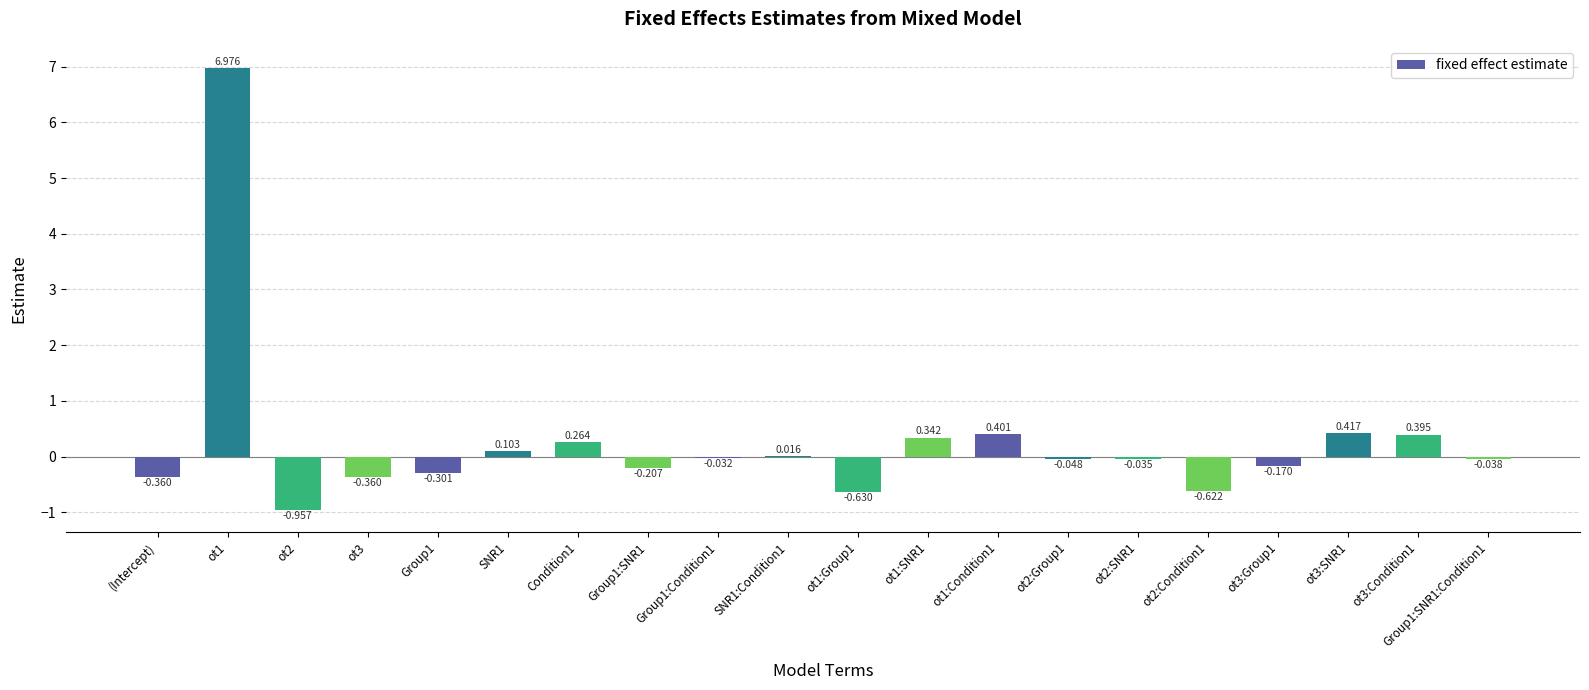

What is the smallest value displayed?

-1.0